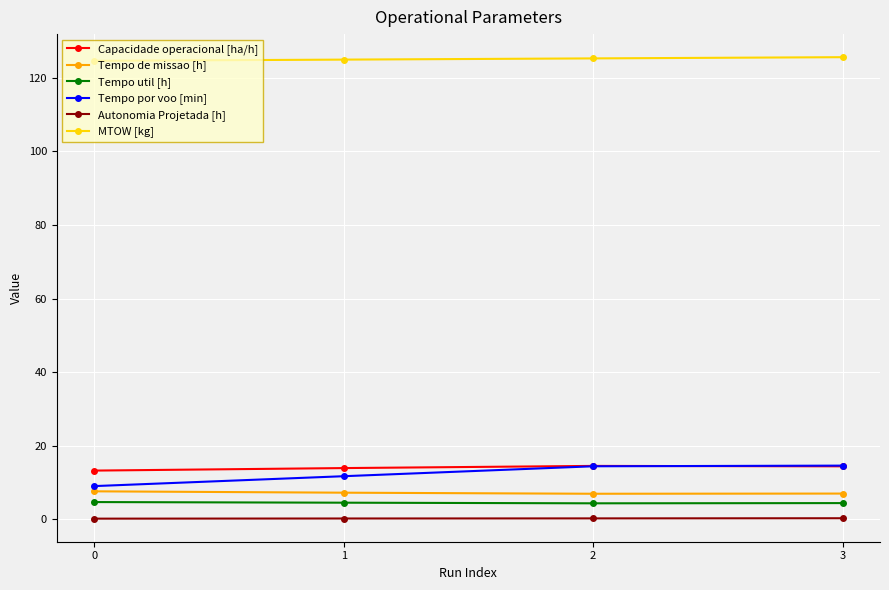

What is the average value of the MTOW [kg] series?

125.1